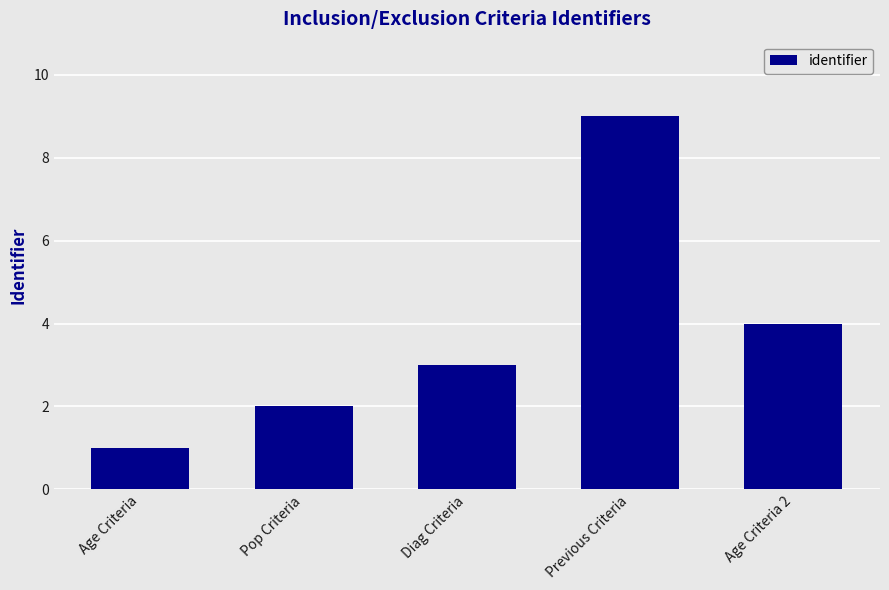

What is the average value?

4